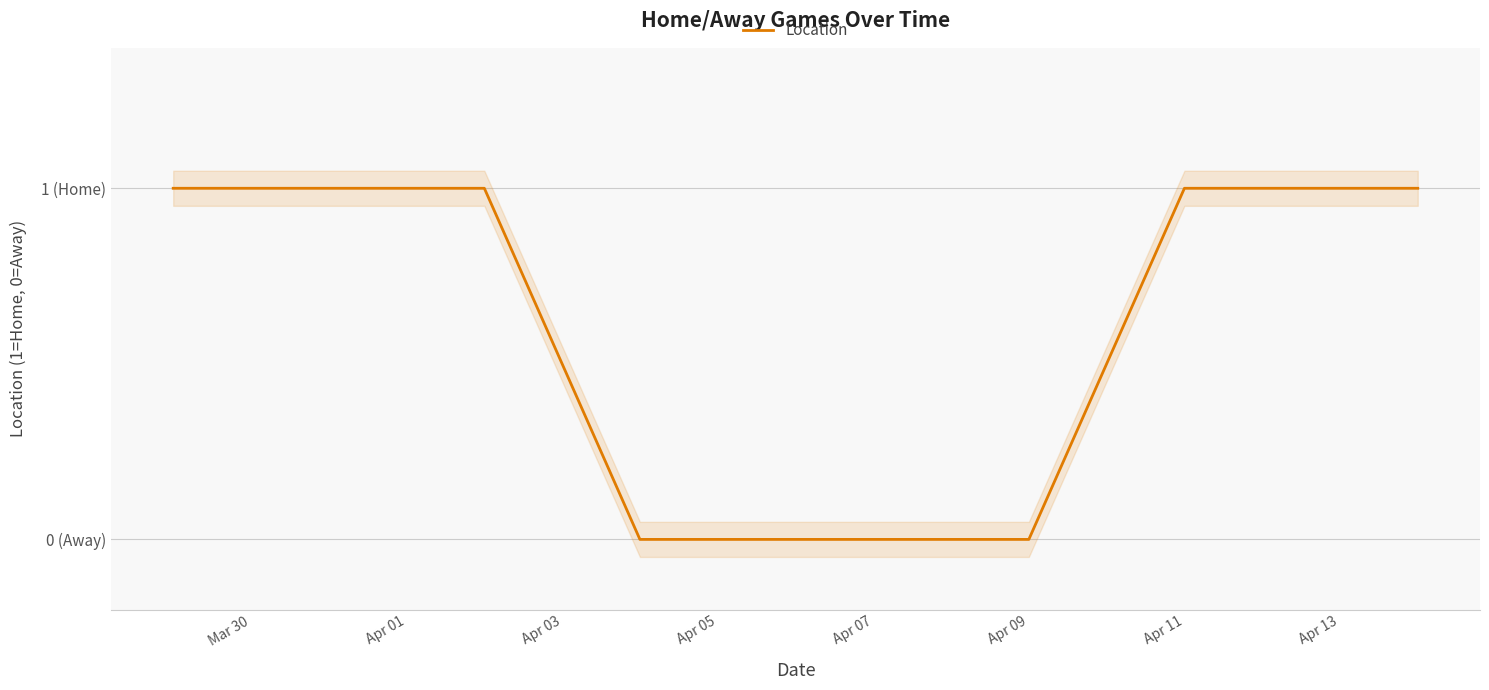

What is the difference between the maximum and minimum values?

1